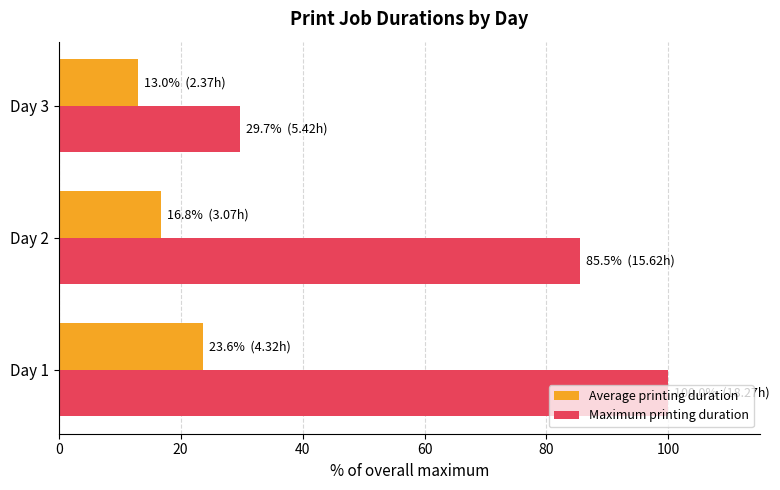

What is the average value of the Average printing duration series?

17.8